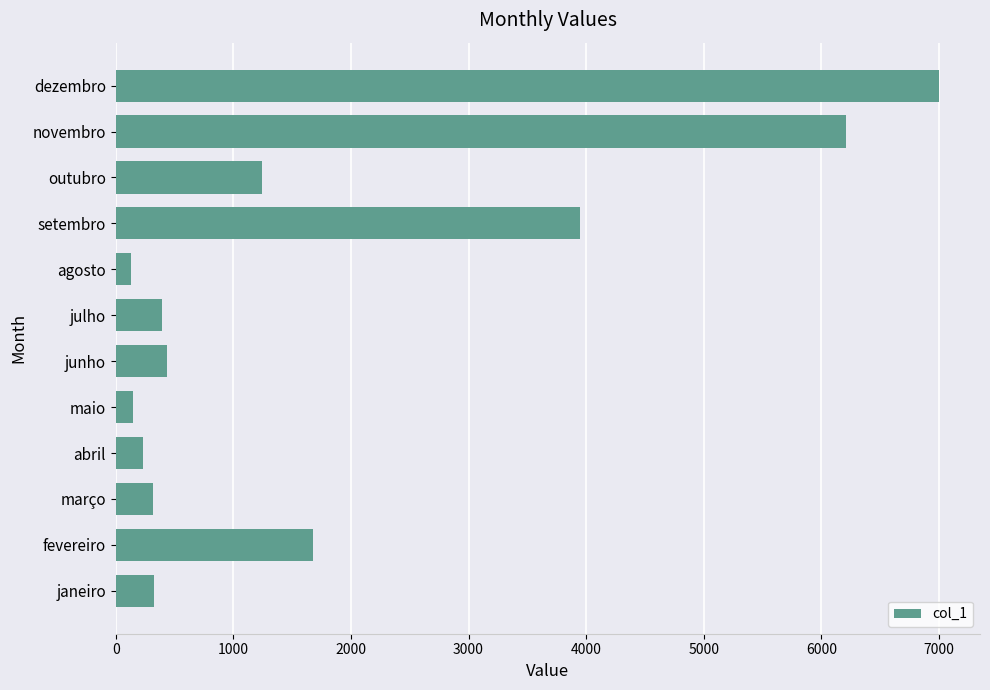

What is the maximum value shown in the chart?

6999.9